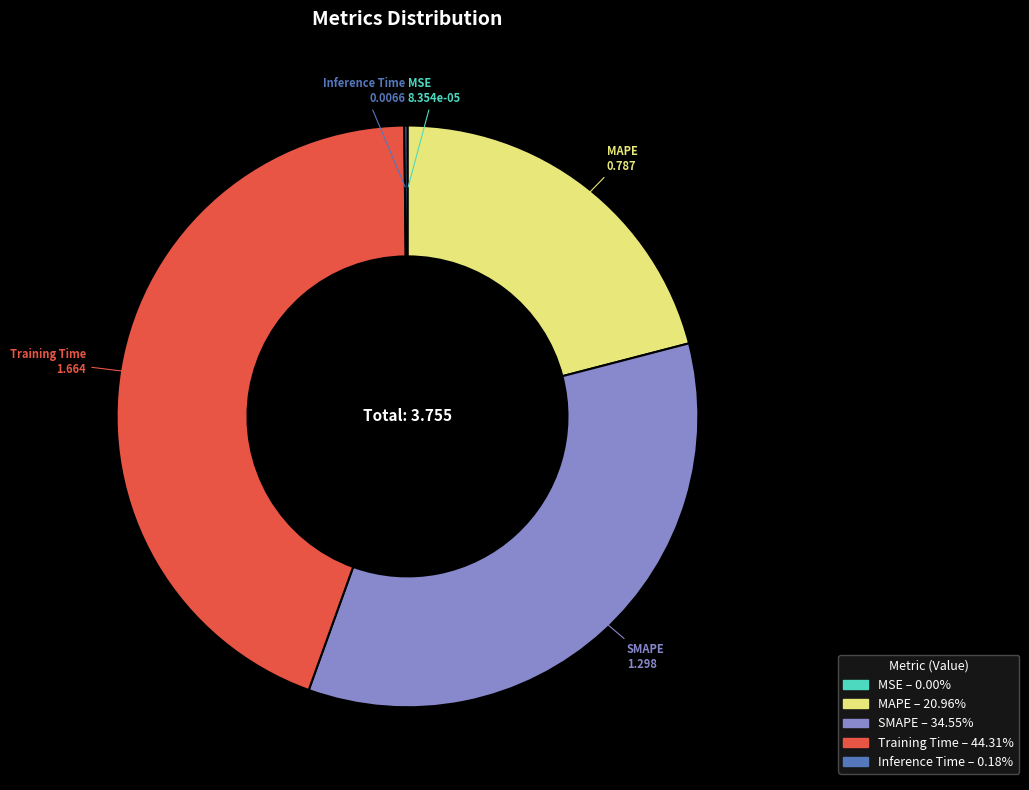

What is the largest slice in the pie chart?

Training Time